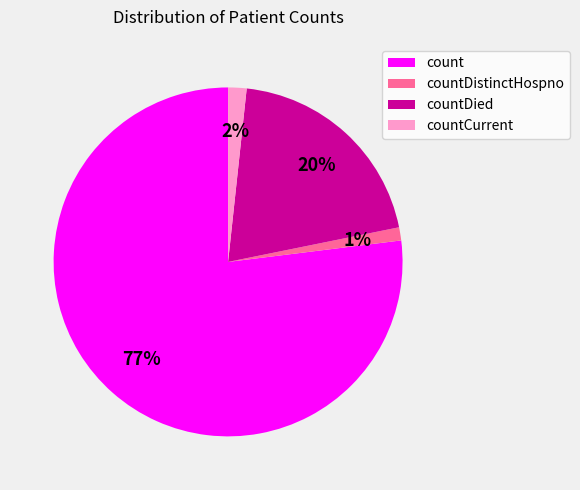

What percentage is the countDistinctHospno slice, to the nearest percent?

1%